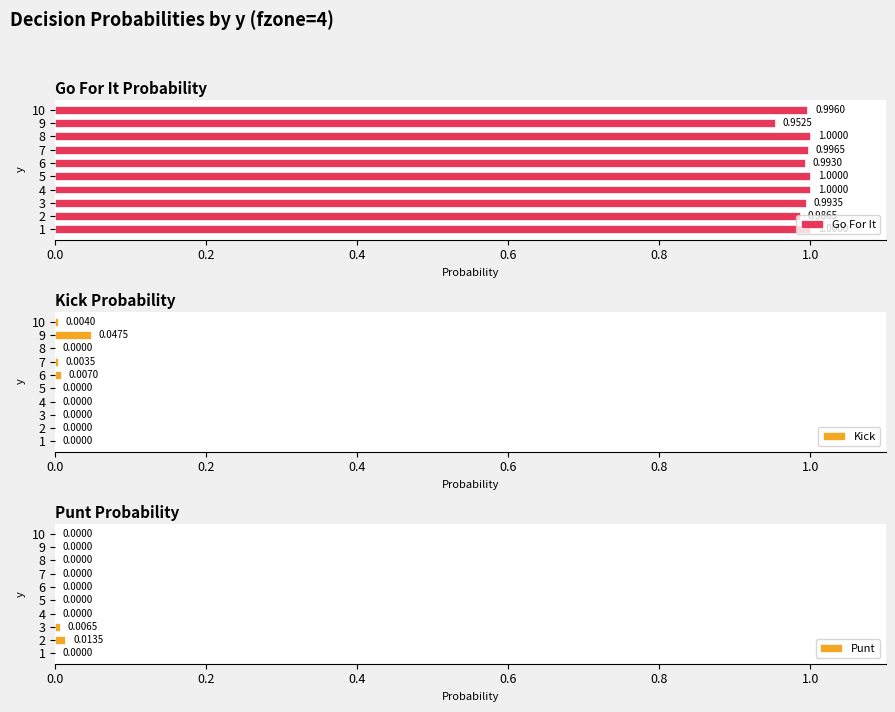

How many bars are there in each group?

3